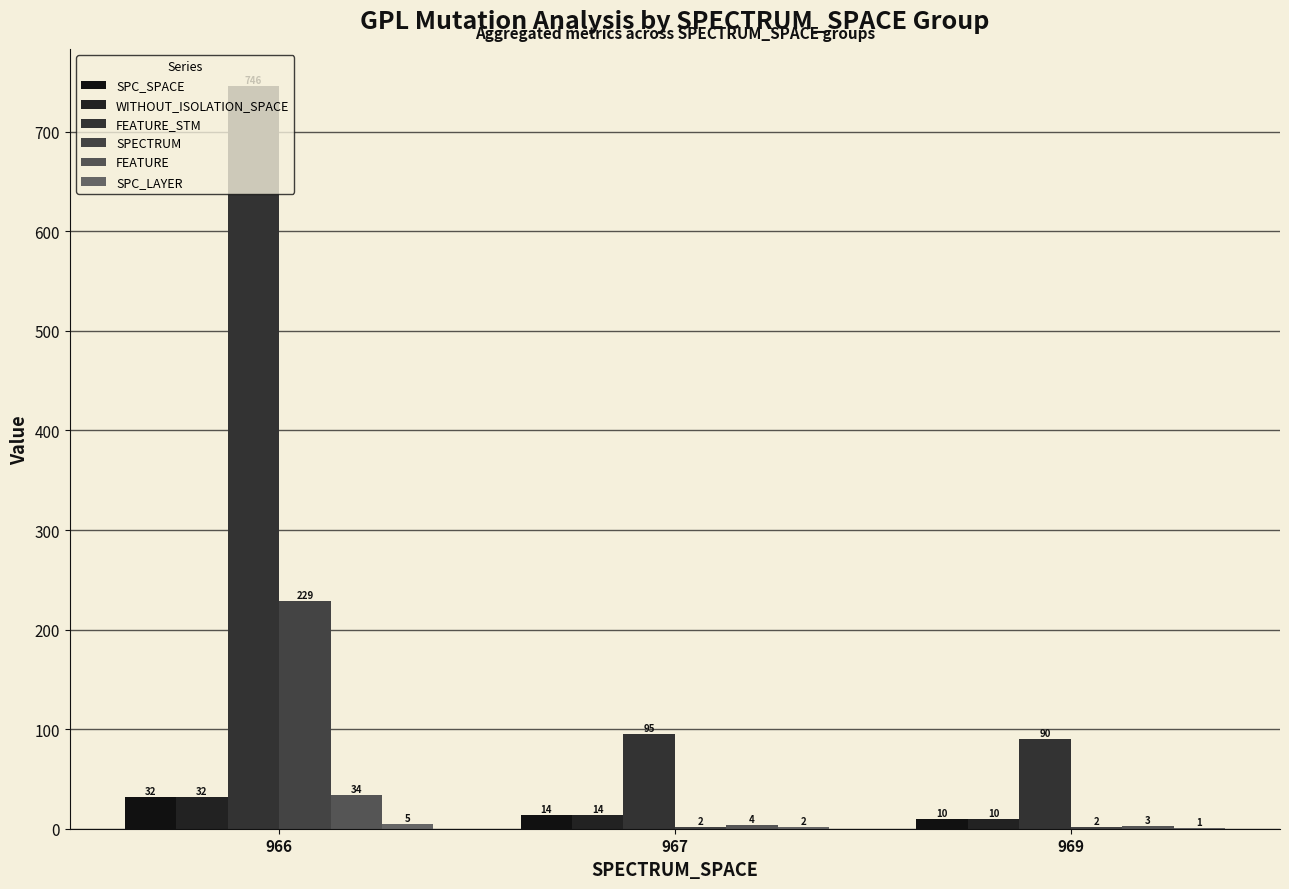

What is the sum of the SPECTRUM values at 966 and 967?

231